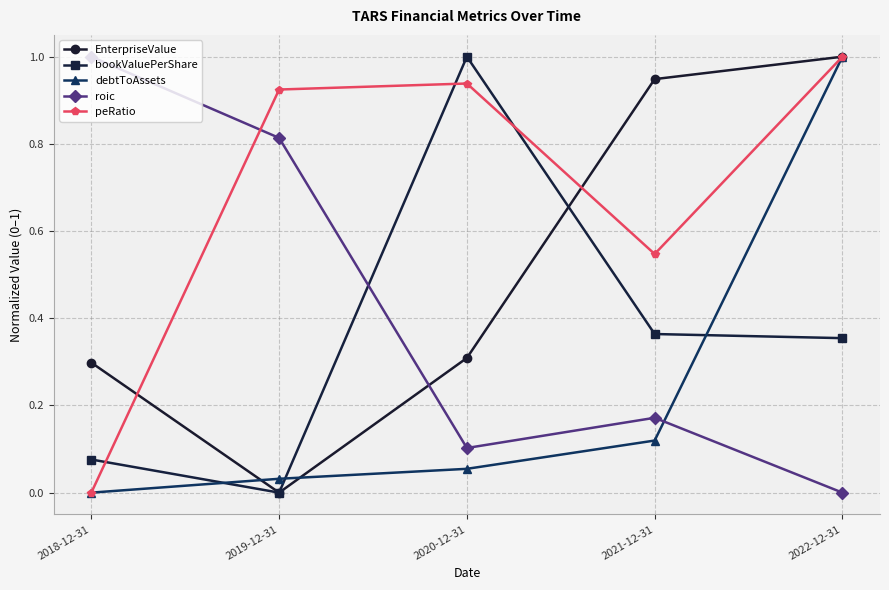

At how many categories does at least one series exceed 0?

5